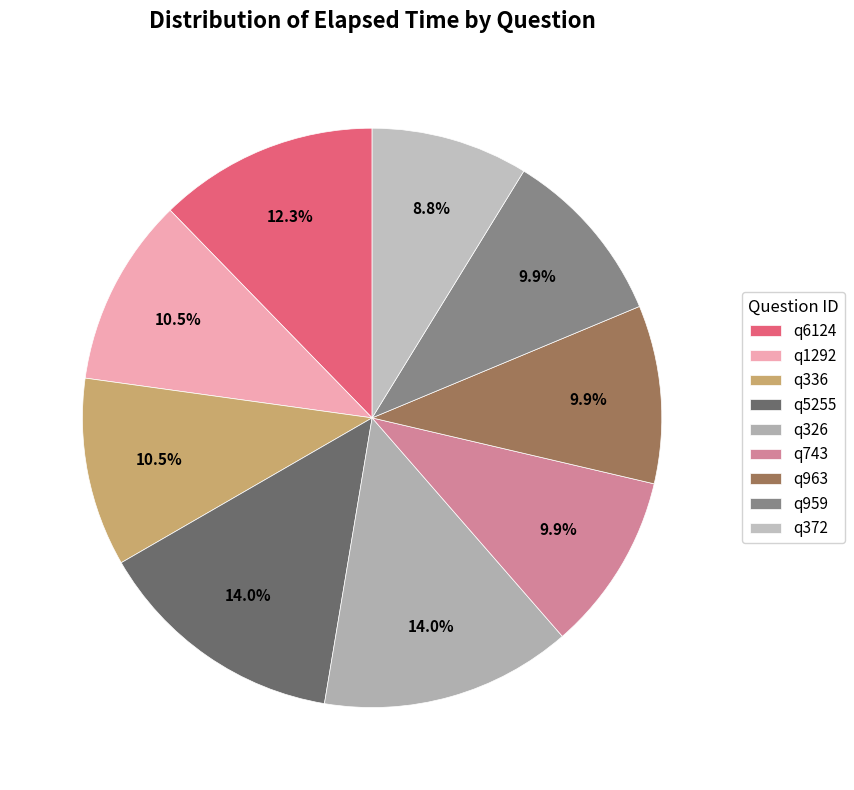

Which category has the smallest portion of the pie?

q372